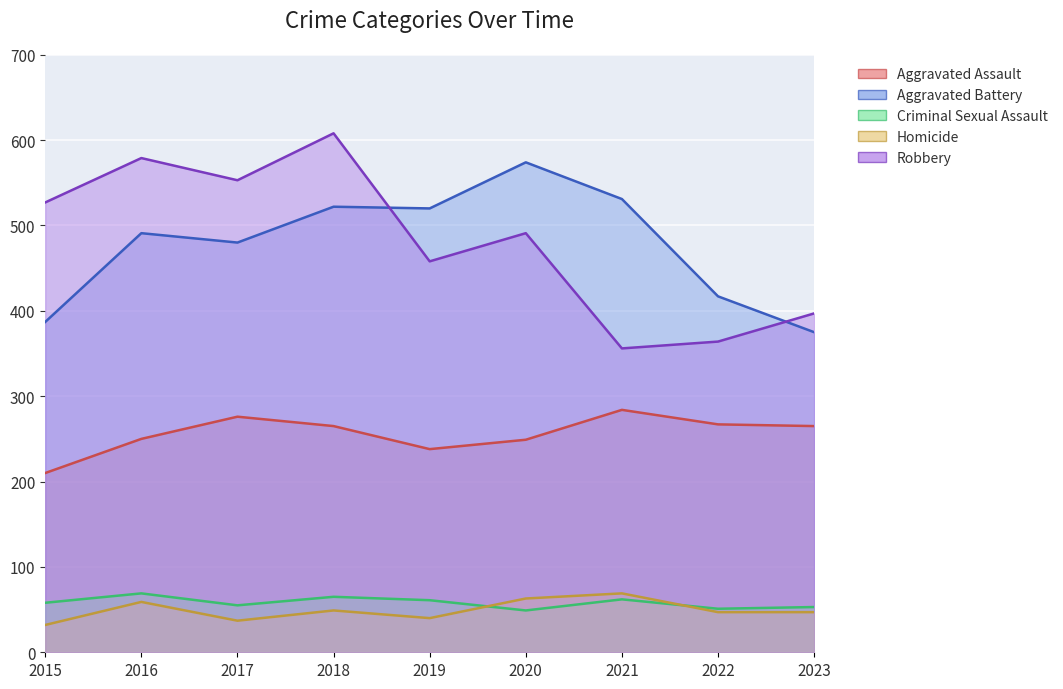

What is the average value of the Aggravated Assault series?

256